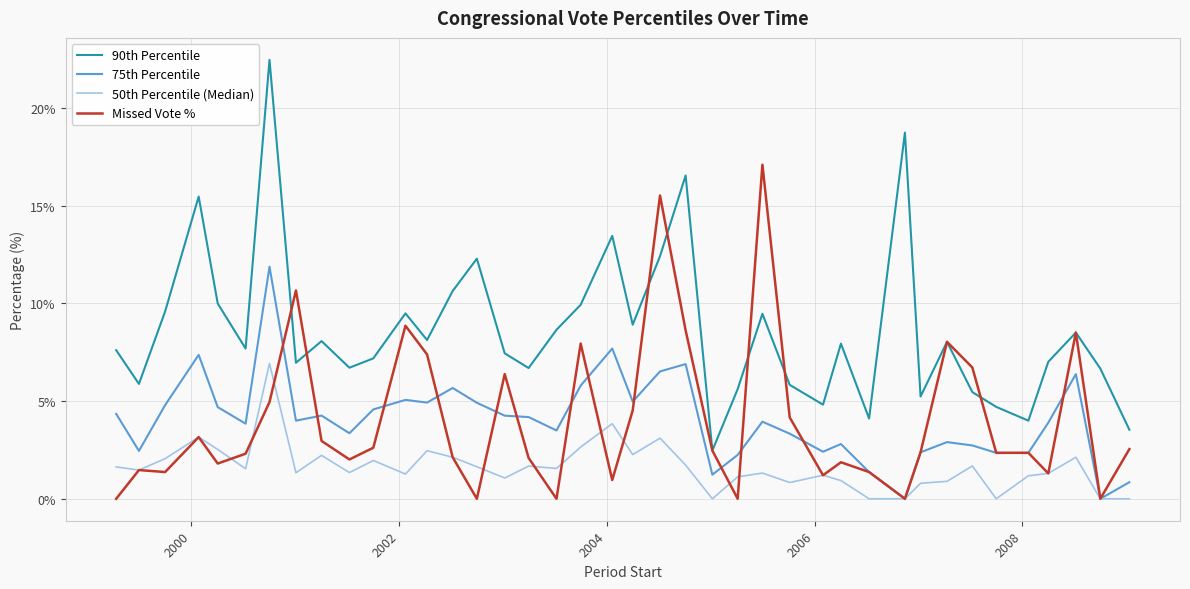

Rank the series by their maximum value, from highest to lowest.

90th Percentile, Missed Vote %, 75th Percentile, 50th Percentile (Median)